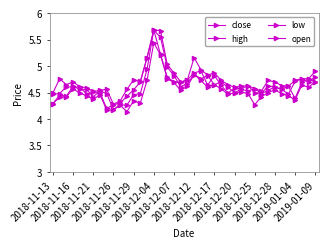

Which series has the largest range (max minus min)?

open